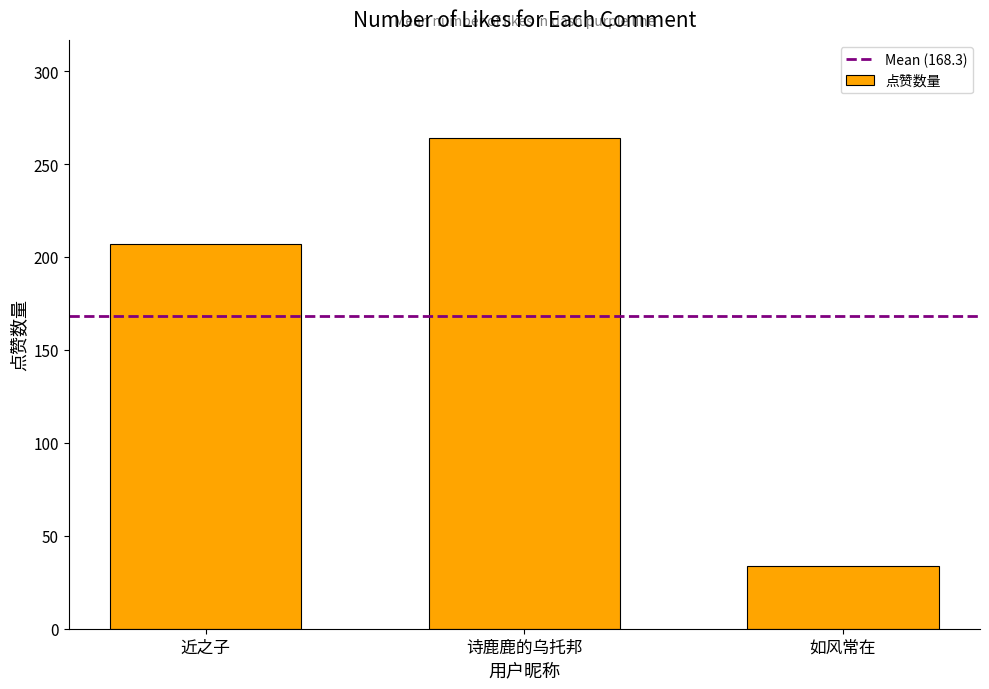

Reading left to right, list all the values displayed in this chart.

近之子=207	诗鹿鹿的乌托邦=264	如风常在=34